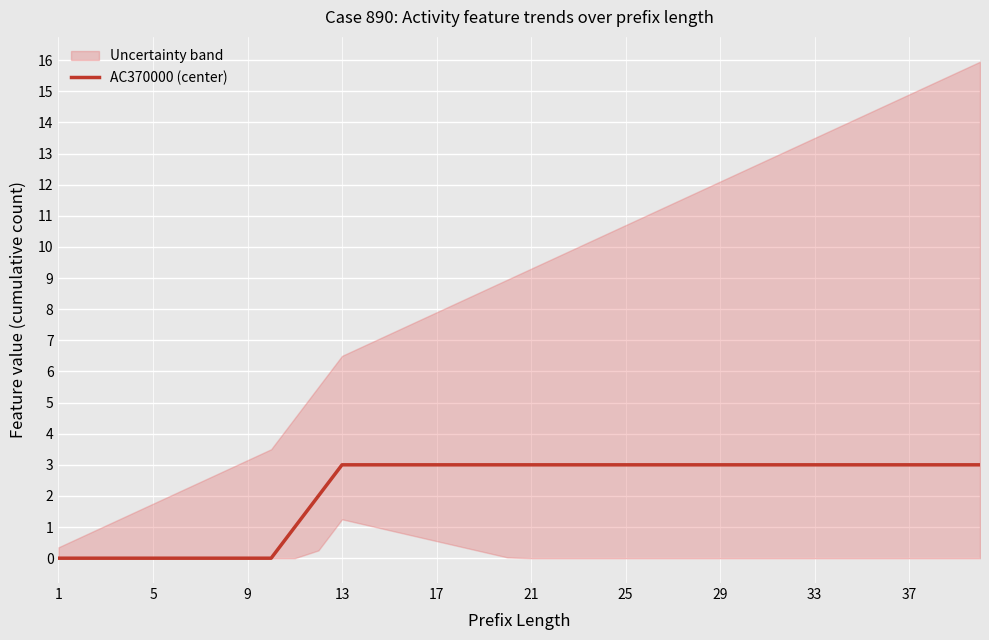

True or false: AC370000 (center) has a value of 3 at 29.

True